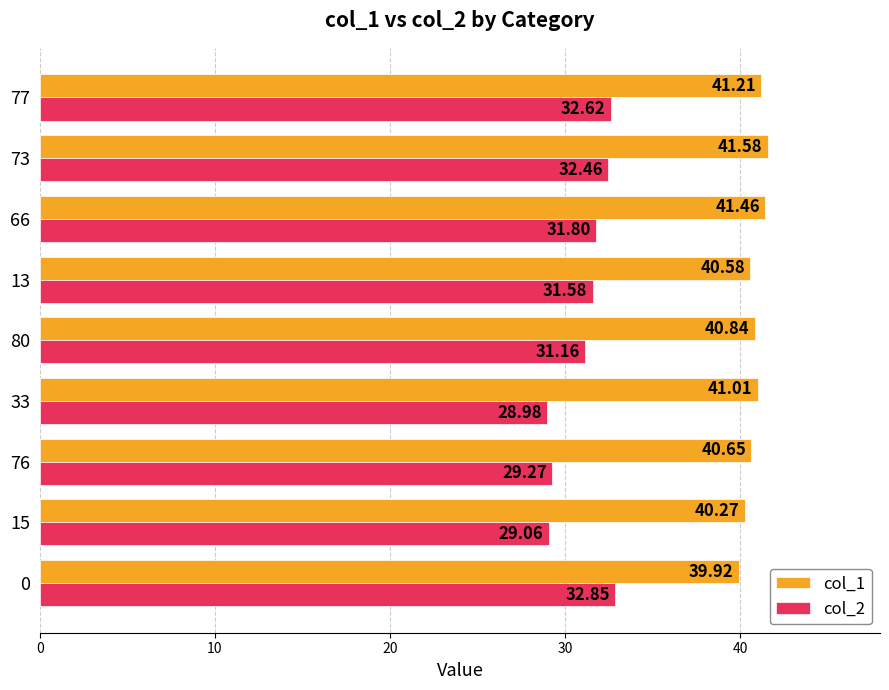

What is the sum of all col_1 values?

367.5